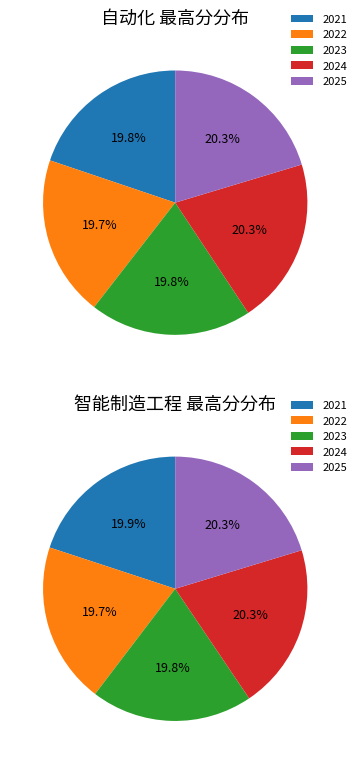

Do 2023 and 2022 together represent more than half of the pie?

No